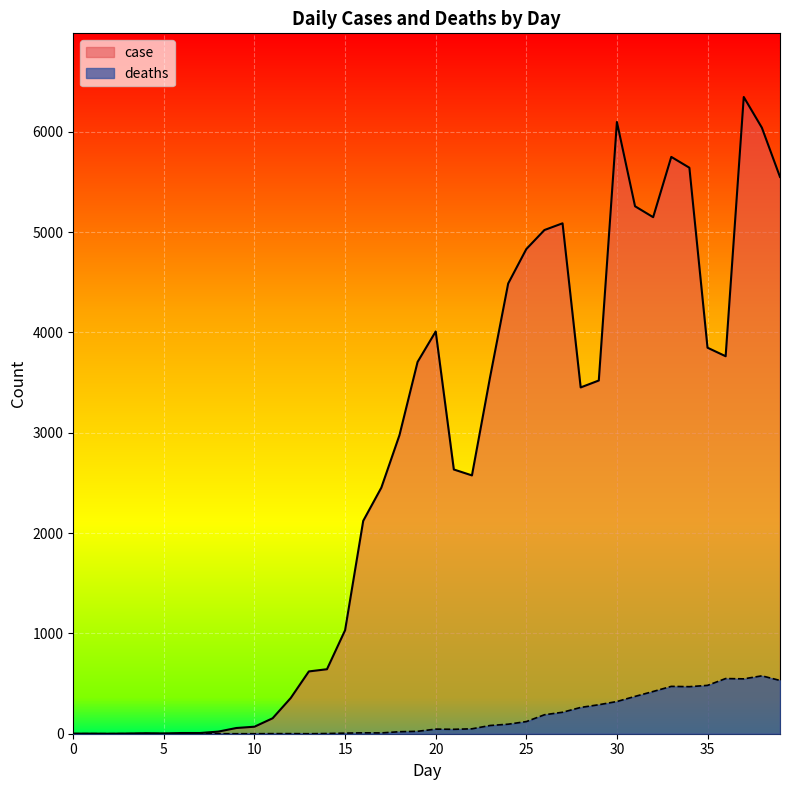

What is the value of the case point at the 2nd from the left?

1